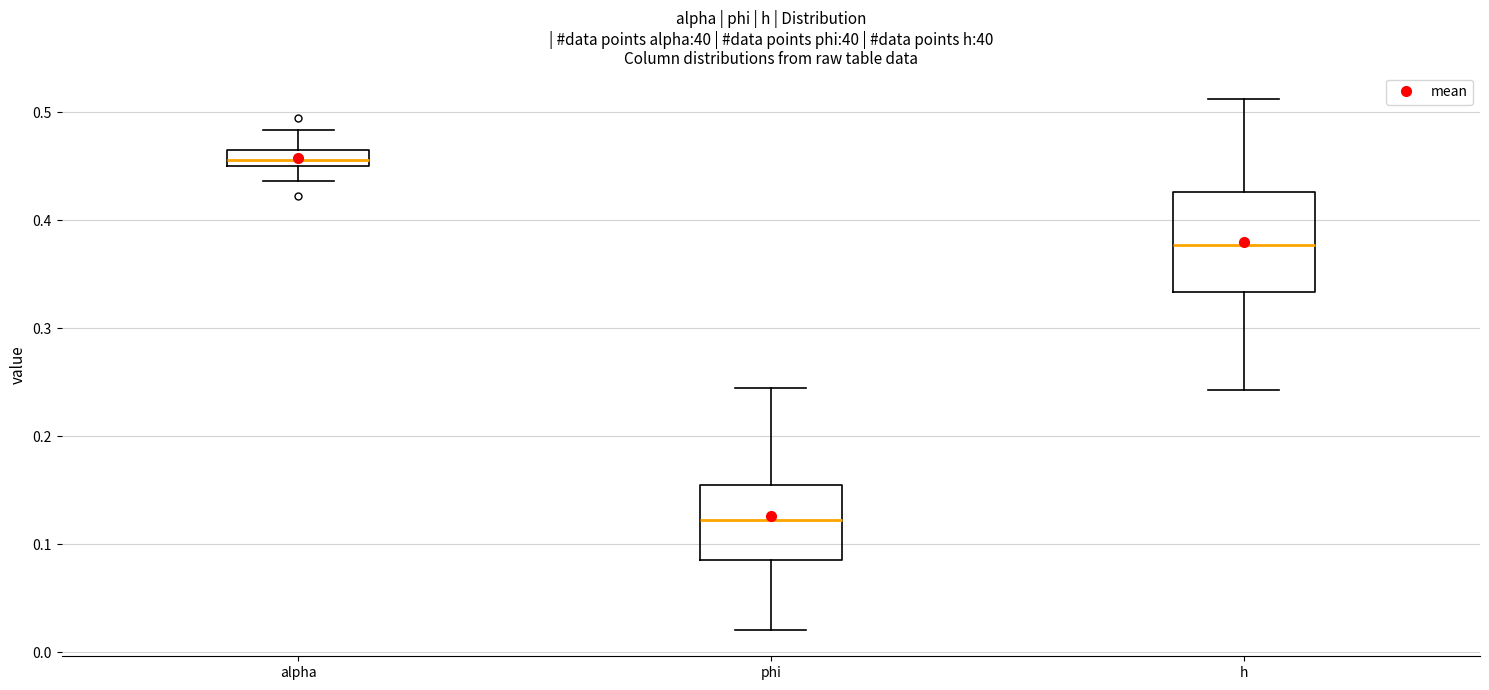

Where does the lower whisker of the box for h end on the y-axis? The values are not printed on the chart, so give them approximately, as read against the axis.

0.24